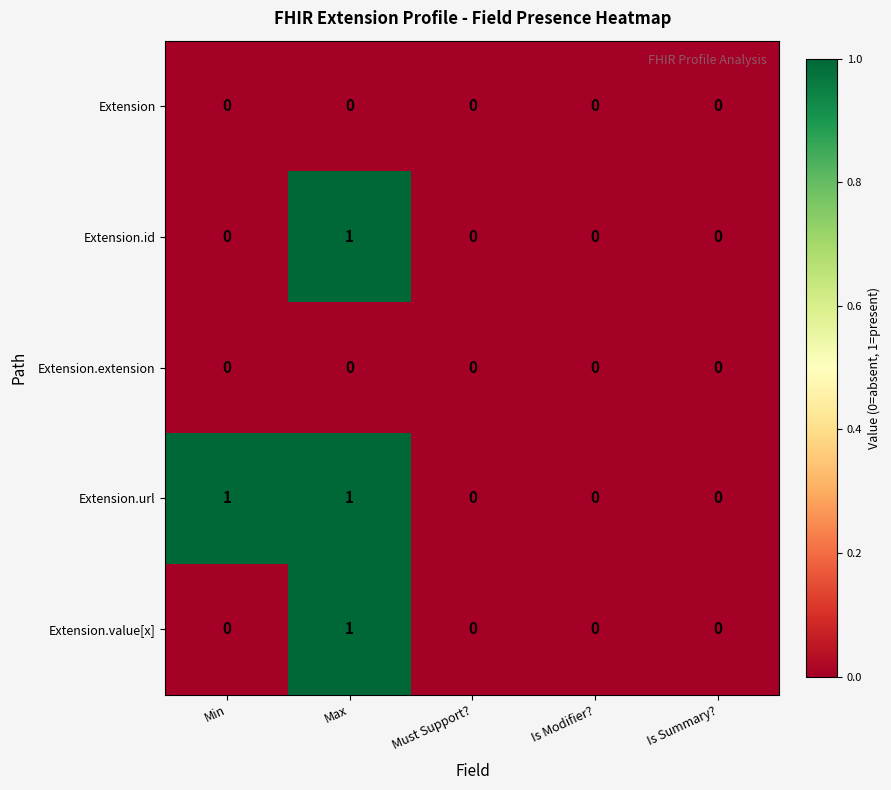

How many categories are shown in the chart?

5